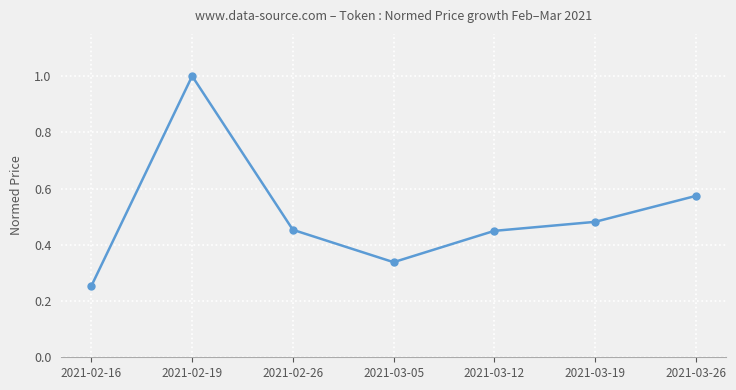

True or false: the data has more than 0 interior local peaks.

True